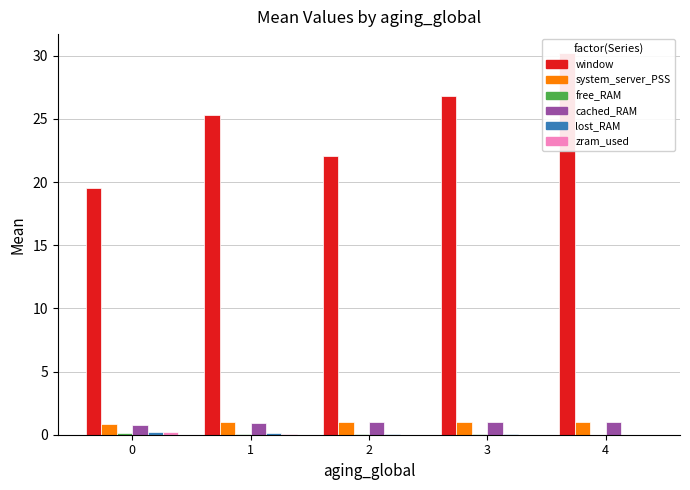

What is the difference between the highest and lowest values at 4?

30.2